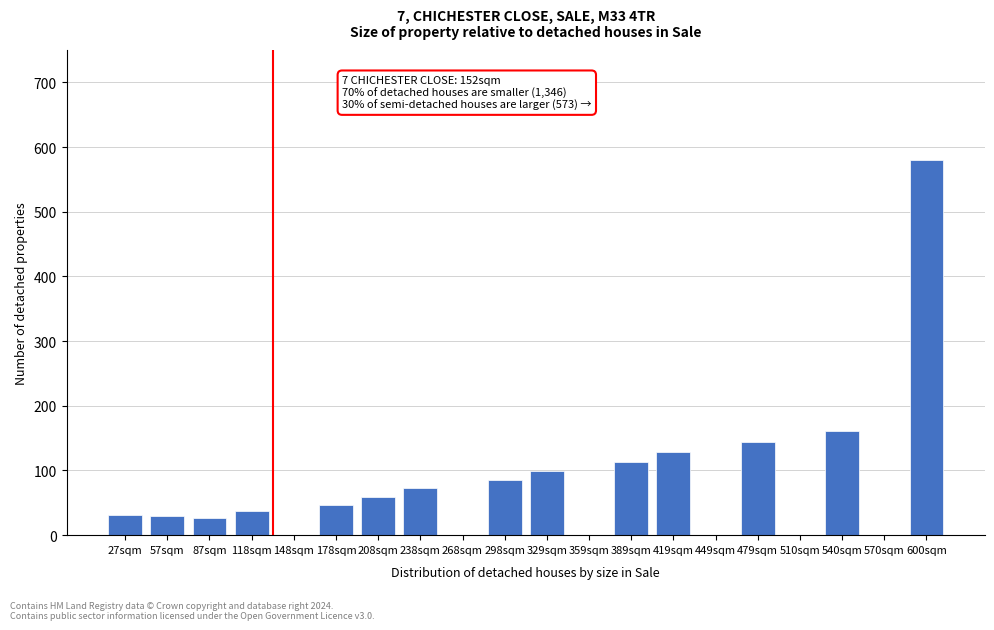

Which category has the highest value across all series?

600sqm